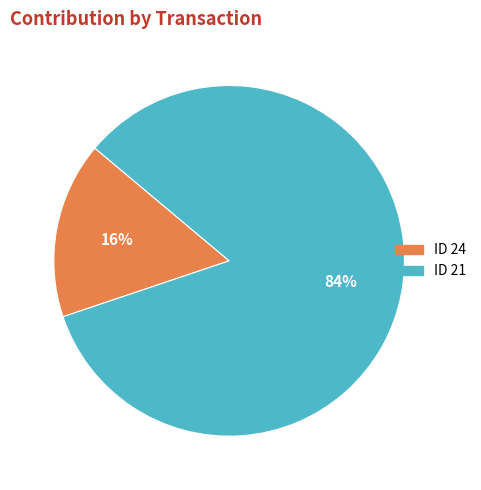

Do ID 24 and ID 21 together represent more than half of the pie?

Yes